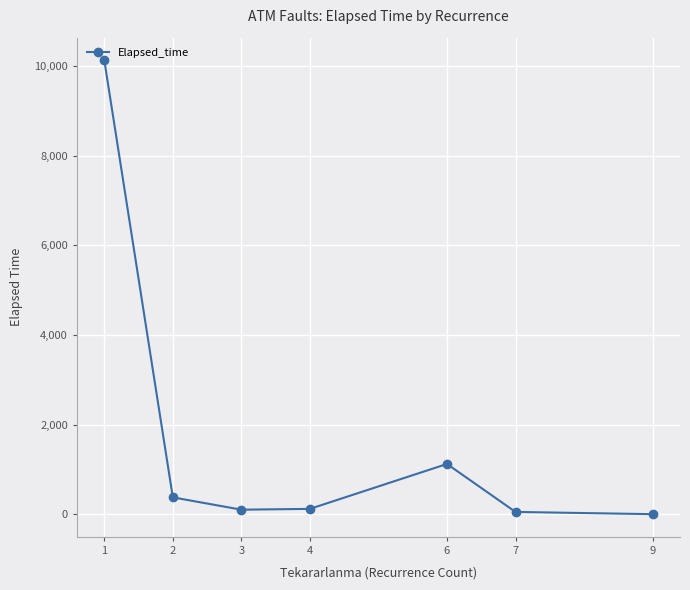

What is the difference between the second highest and minimum values?

1120